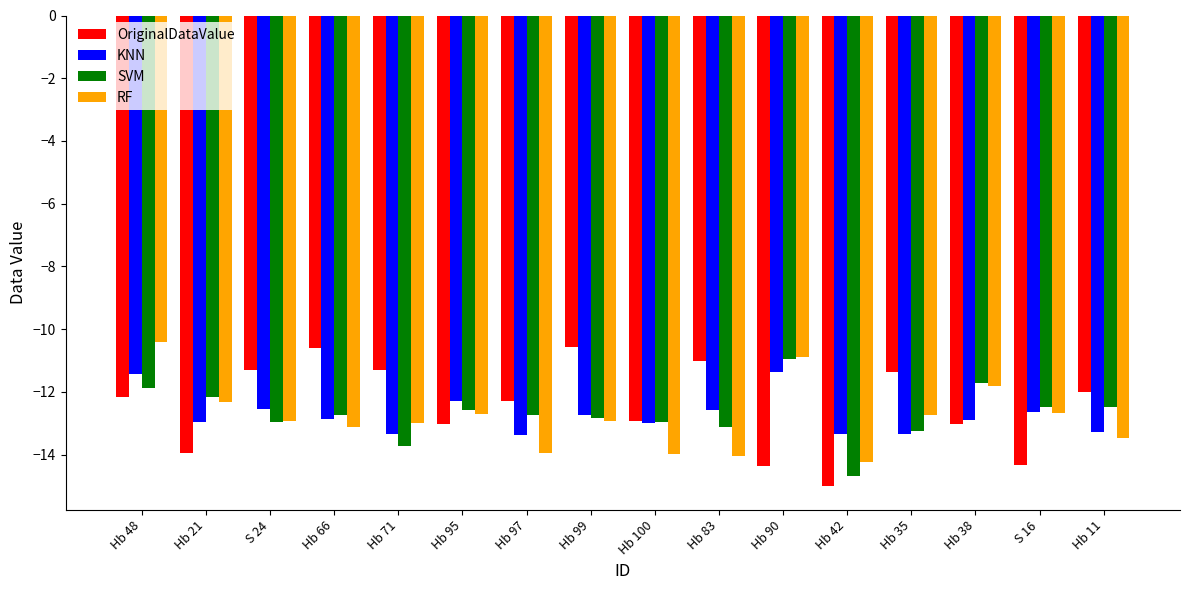

Between Hb 83 and Hb 11, which series saw the biggest shift?

OriginalDataValue